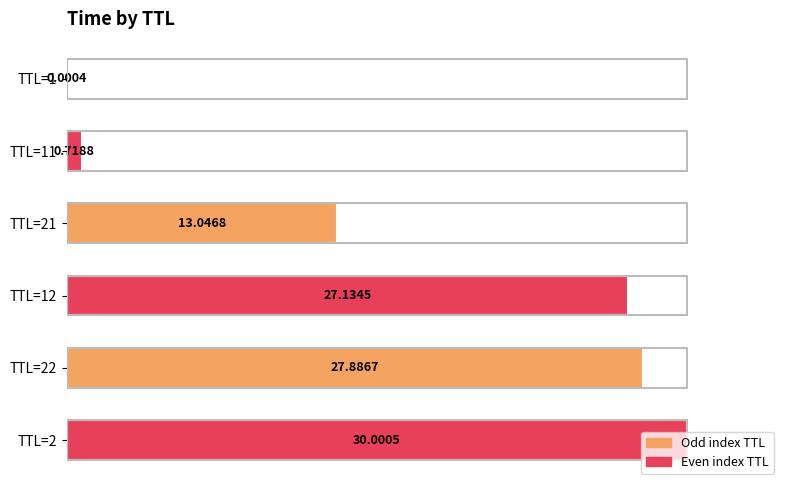

Are the bars horizontal?

Yes